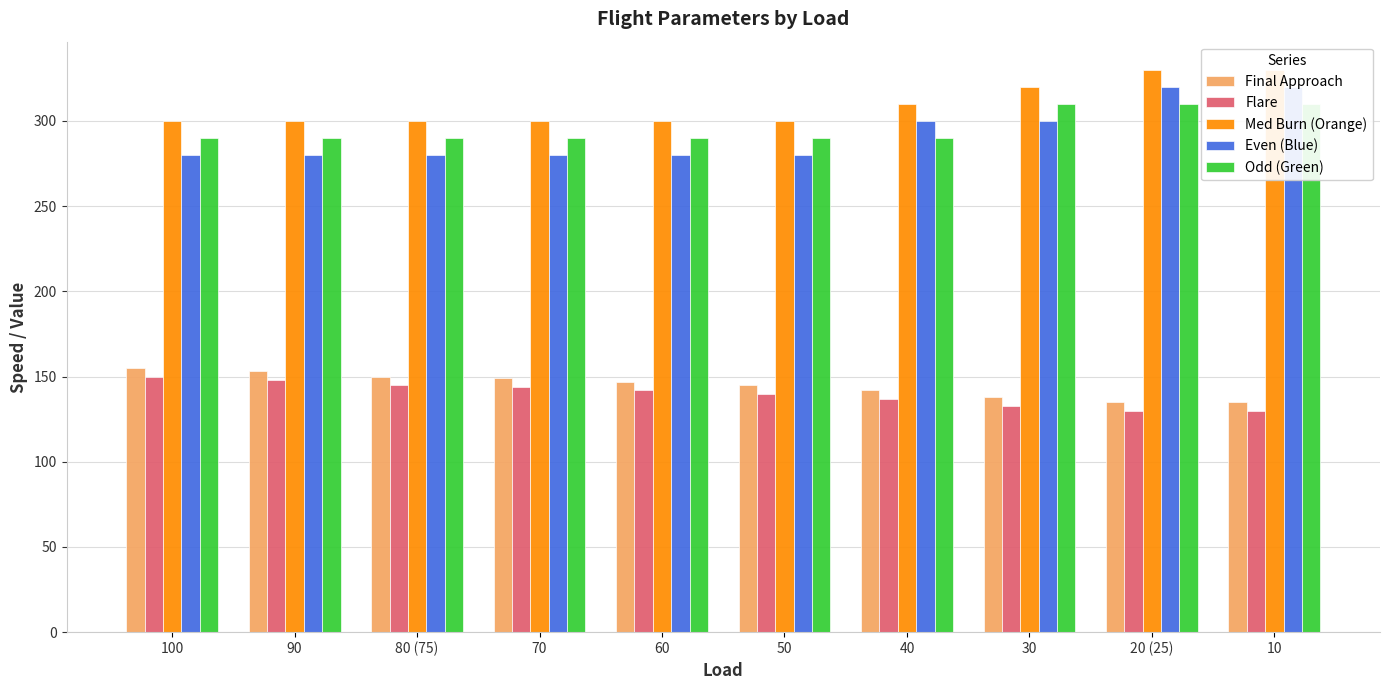

What is the total value across all series at 60?

1159